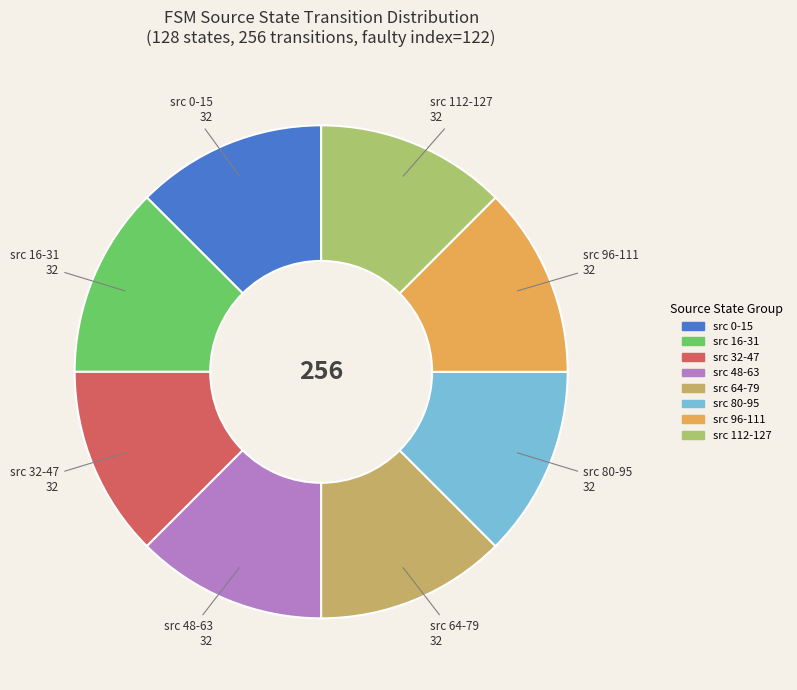

How many segments does this pie chart have?

8